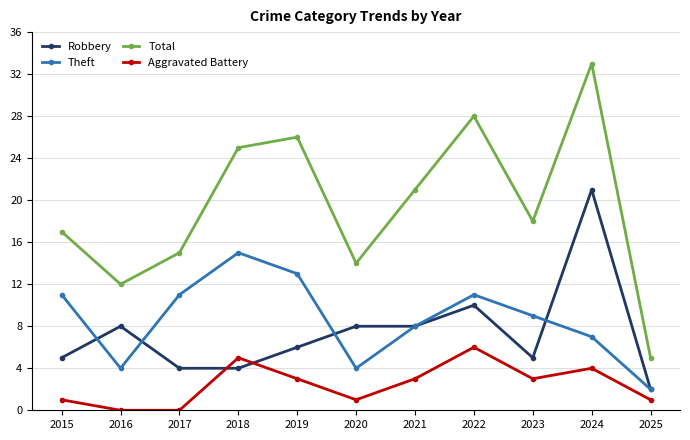

How many Theft values are between 4 and 11?

8